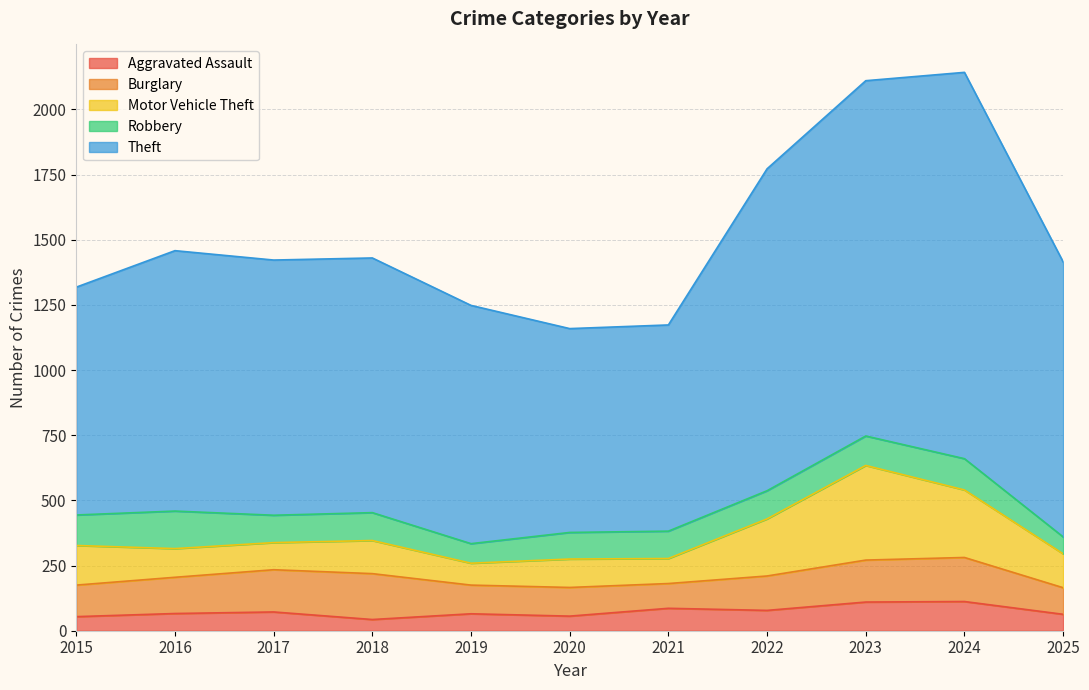

Where does the Theft series first go above 979?

2016